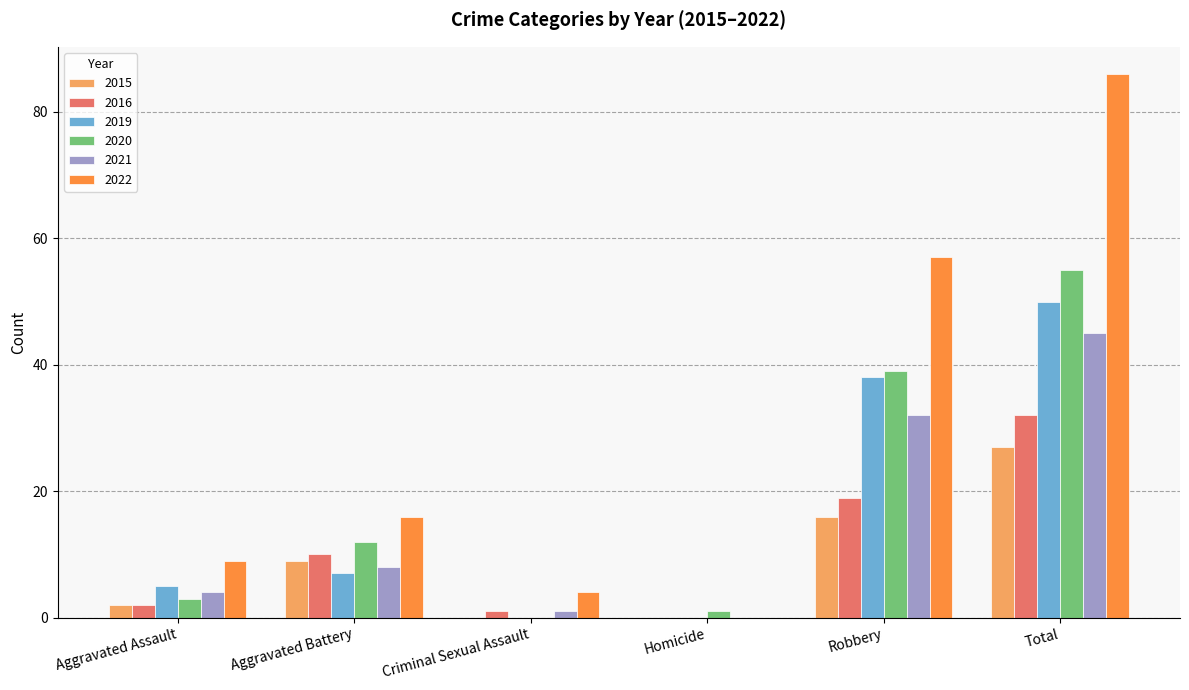

What is the sum of all 2022 values?

172